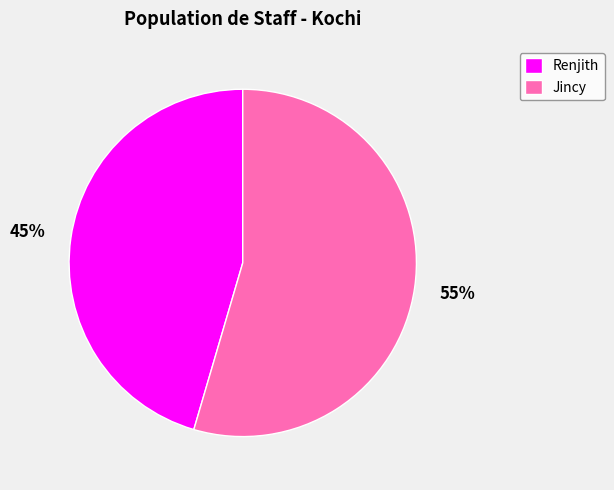

To the nearest percent, what percentage of the pie is Renjith?

45%